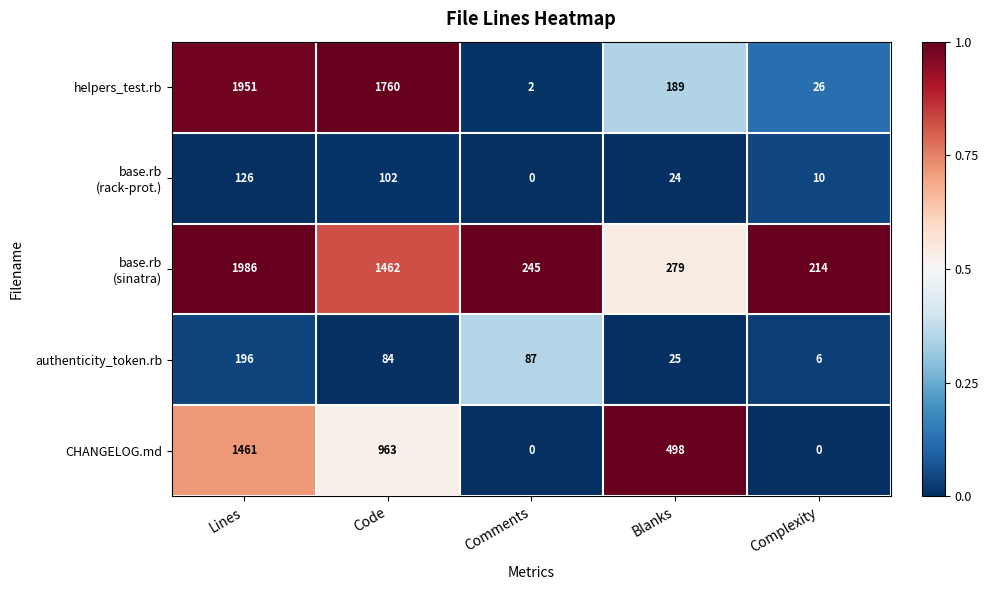

Between Lines and Comments, which series saw the biggest shift?

helpers_test.rb